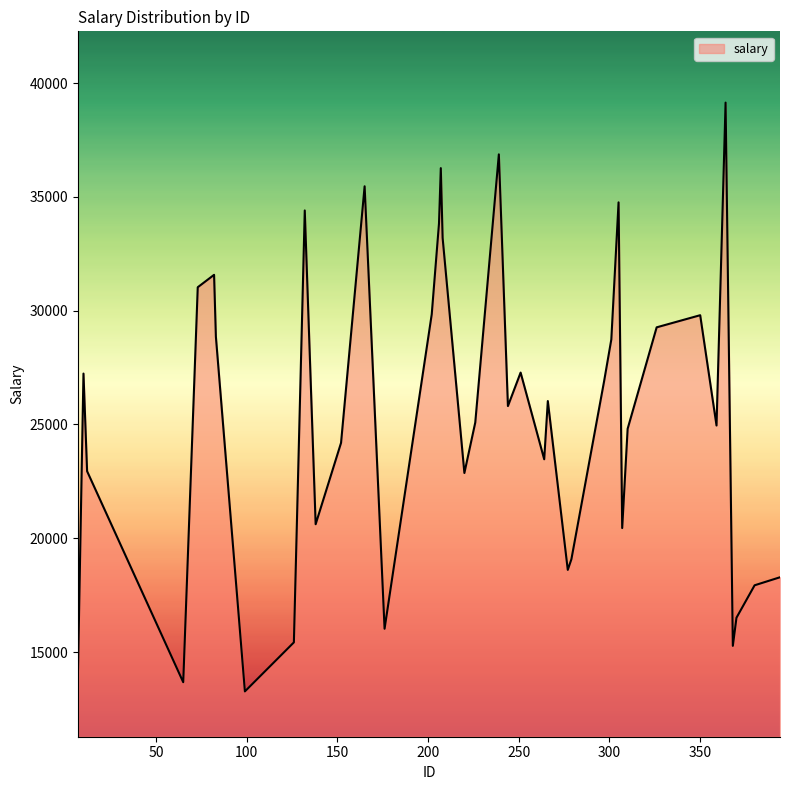

What is the difference between the maximum and minimum values?

25870.3